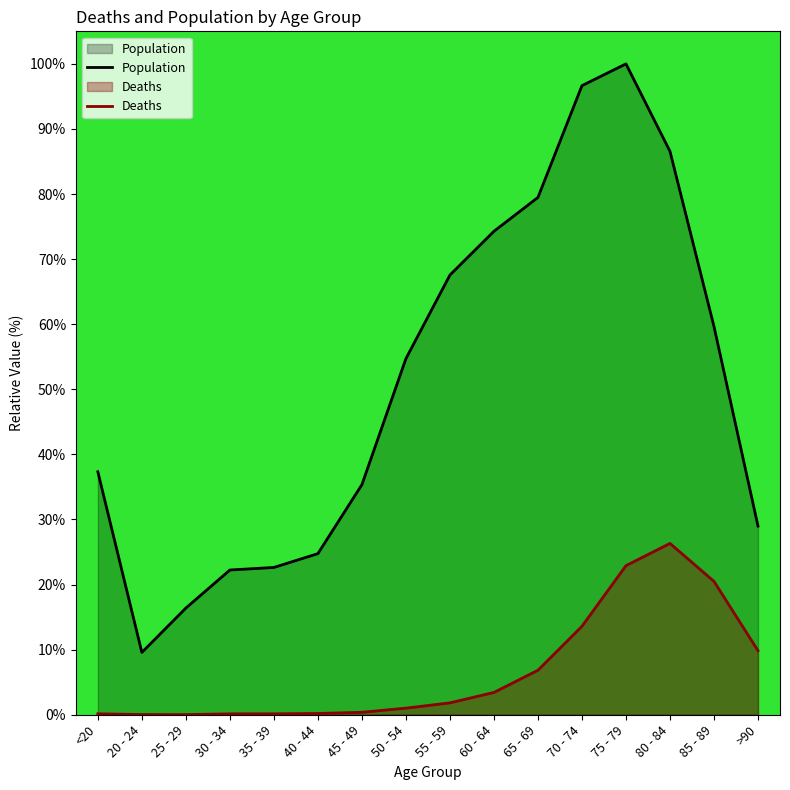

How many data points in Population are above 54?

8